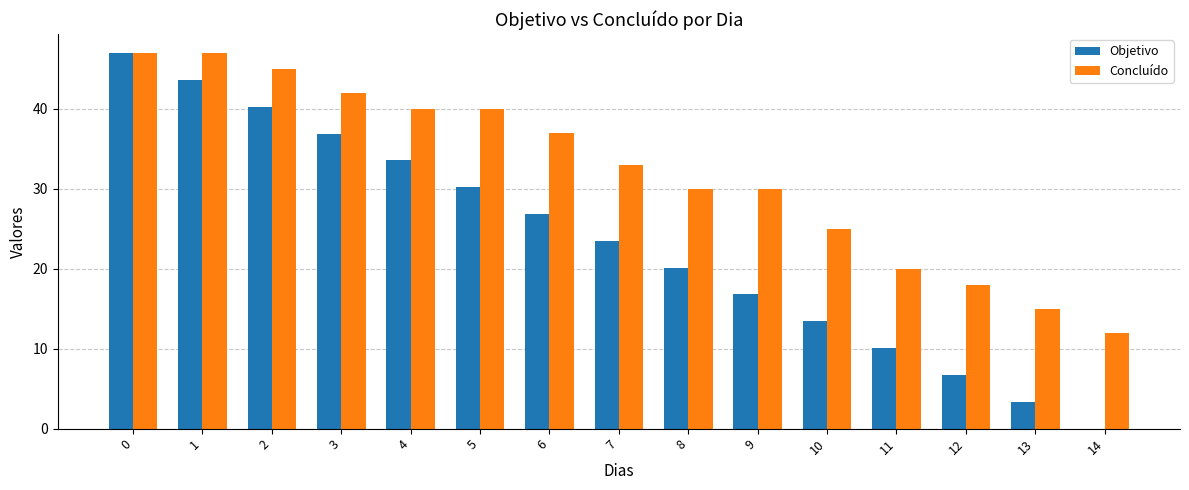

The Concluído series shows 40.0 at 5. True or false?

True